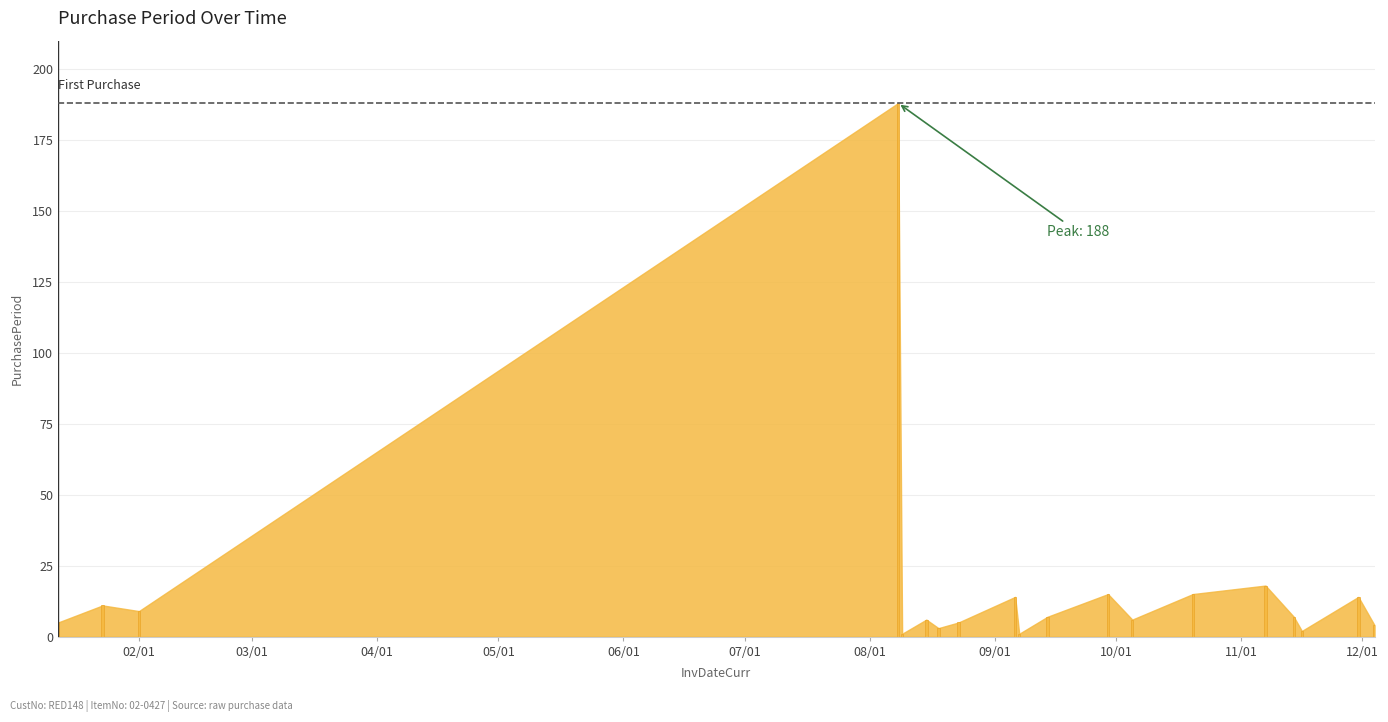

Reading left to right, extract all data points from this chart.

5	11	9	188	1	6	3	5	14	1	7	15	6	15	18	7	2	14	4